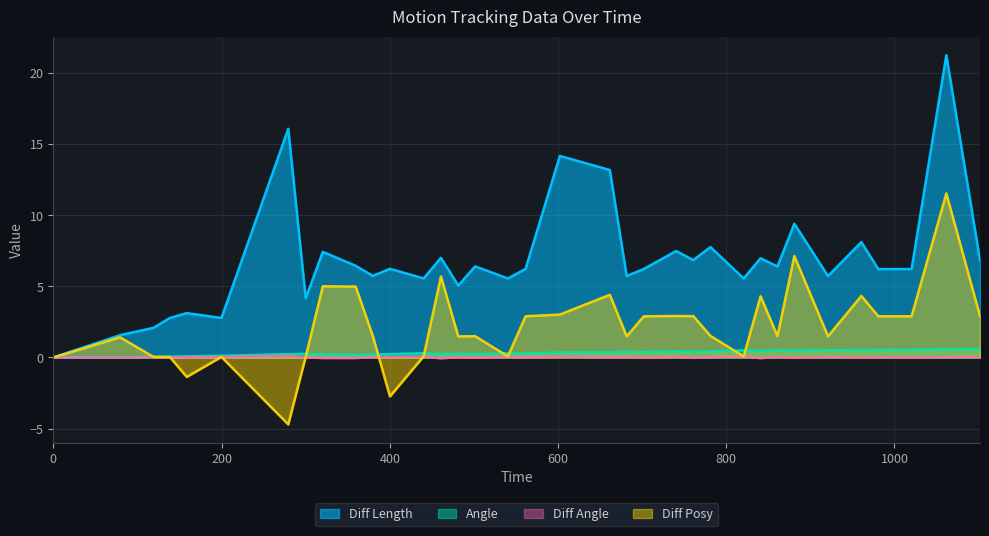

The value of Angle at 460.87 is 0.4. True or false?

False